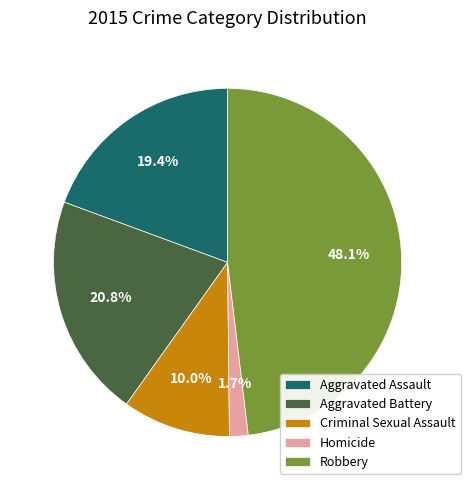

Count the number of slices in the pie.

5